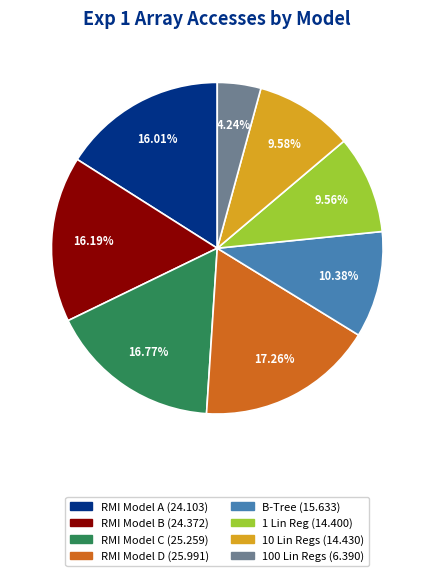

To the nearest percent, what is the difference between the largest and smallest slice percentages?

13%